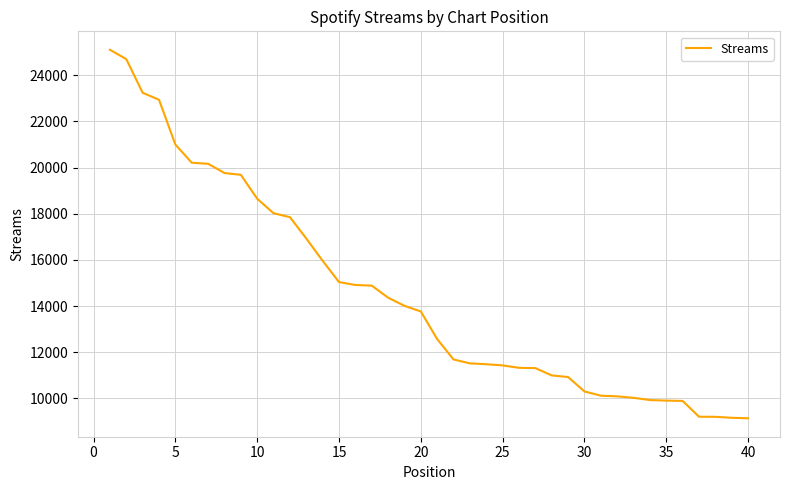

What is the difference between the maximum and minimum values?

15961